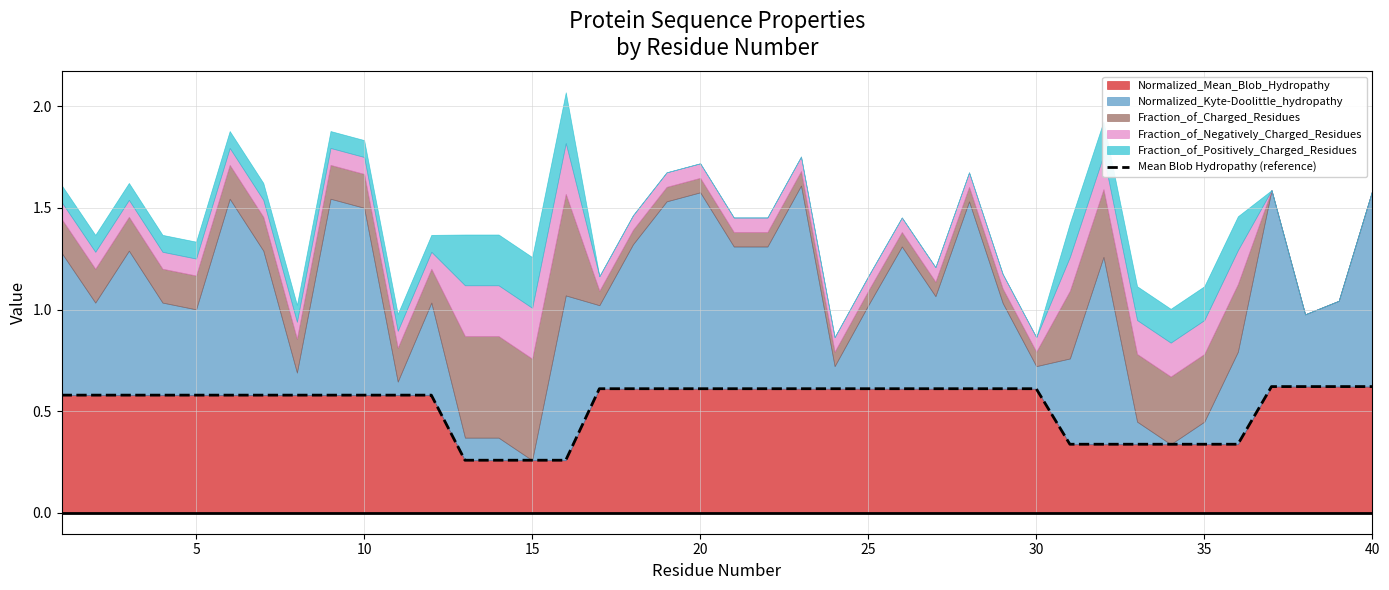

What is the maximum value for Normalized_Mean_Blob_Hydropathy?

0.6